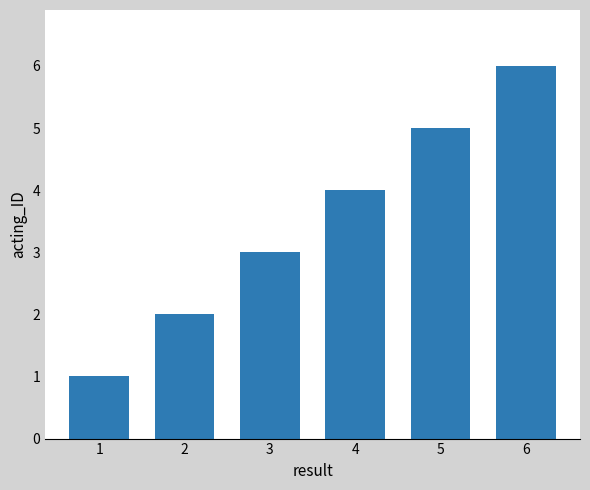

Which has a higher value, 1 or 5?

5